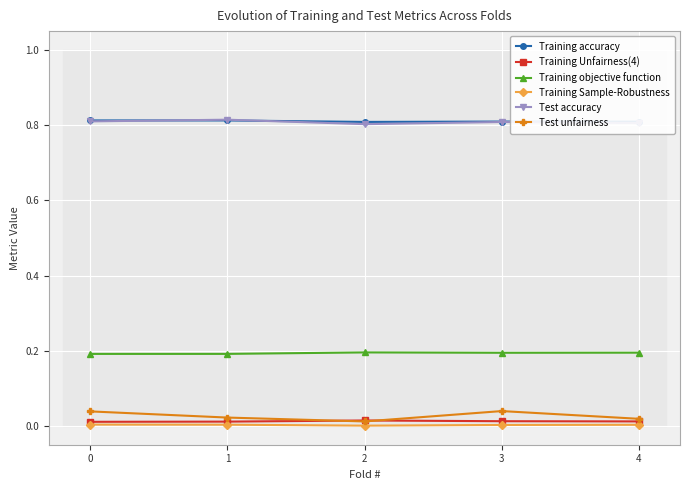

True or false: Training Unfairness(4) and Training objective function intersect in this chart.

False